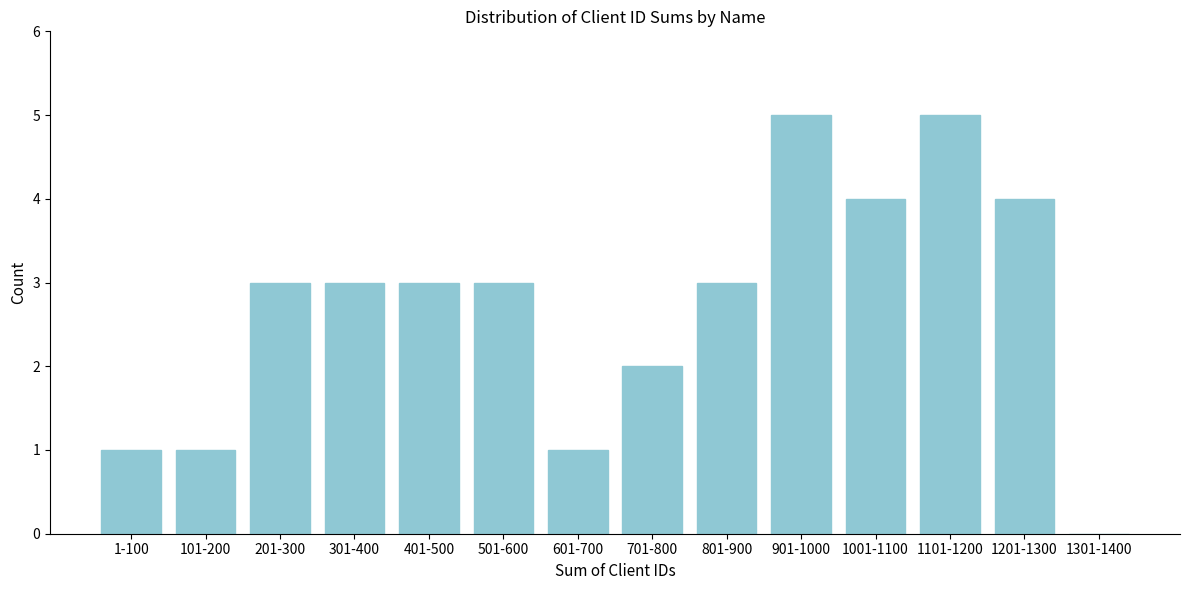

Reading left to right, what are all the values shown in this chart?

1-100=1	101-200=1	201-300=3	301-400=3	401-500=3	501-600=3	601-700=1	701-800=2	801-900=3	901-1000=5	1001-1100=4	1101-1200=5	1201-1300=4	1301-1400=0